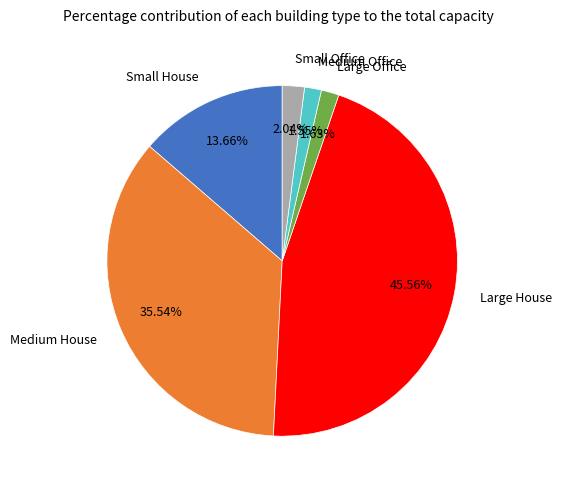

How many segments does this pie chart have?

6